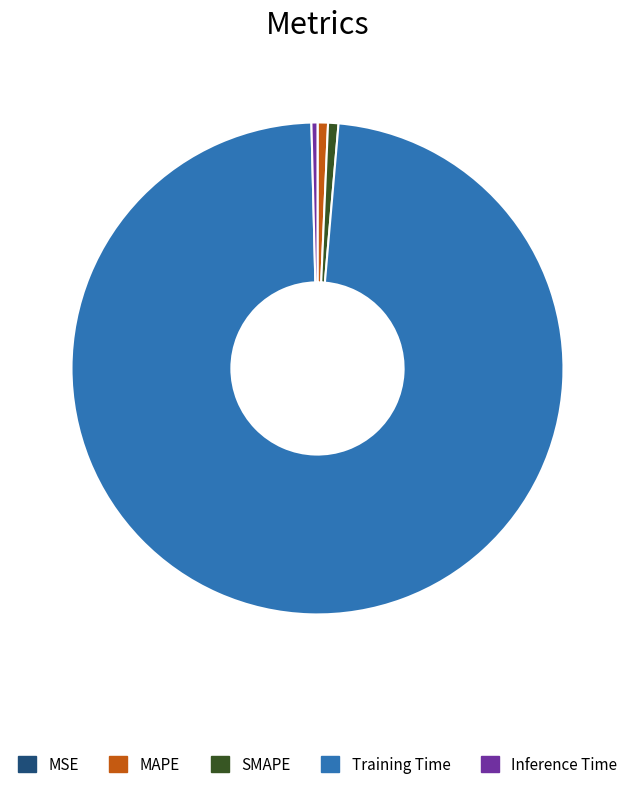

Is it true that SMAPE is 1% of the pie?

True